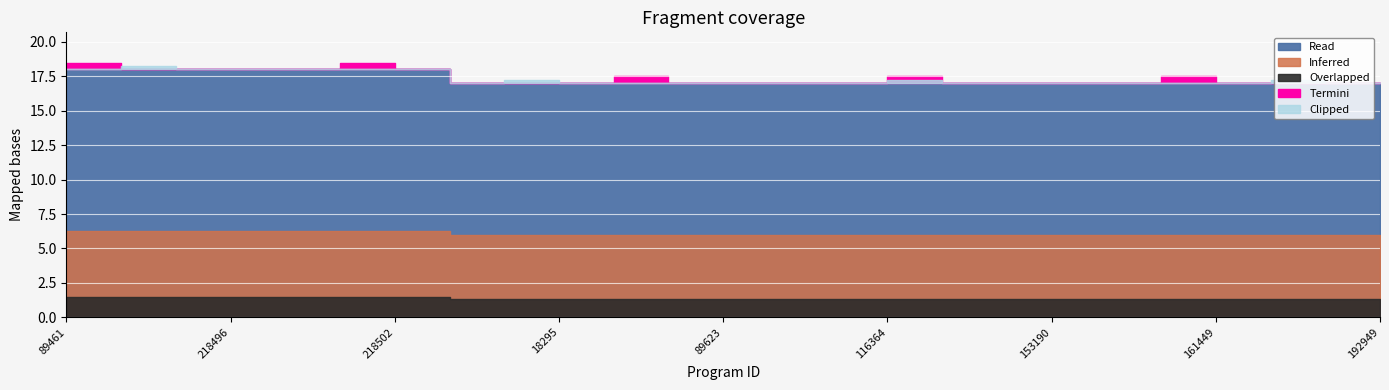

True or false: the data shows 23 at 89623.

False